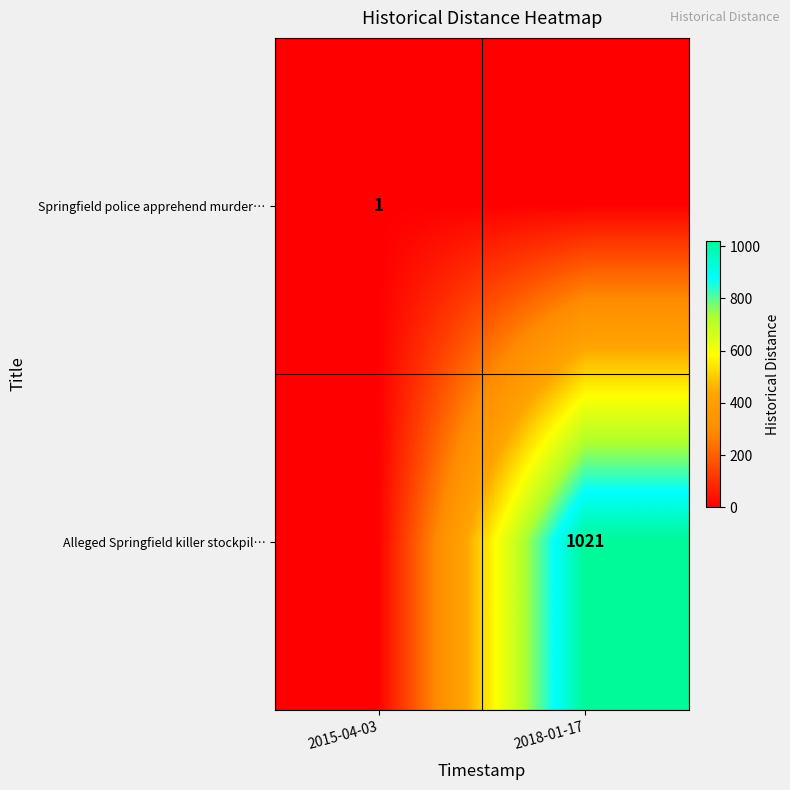

Is it true that Alleged Springfield killer stockpil… equals 1021 at 2018-01-17?

True